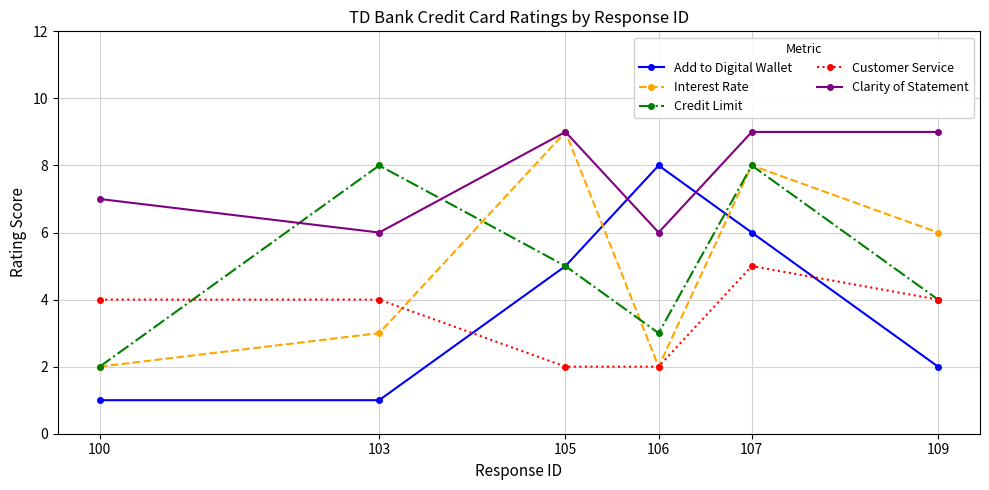

What is the difference between the Clarity of Statement values at 103 and 109?

3